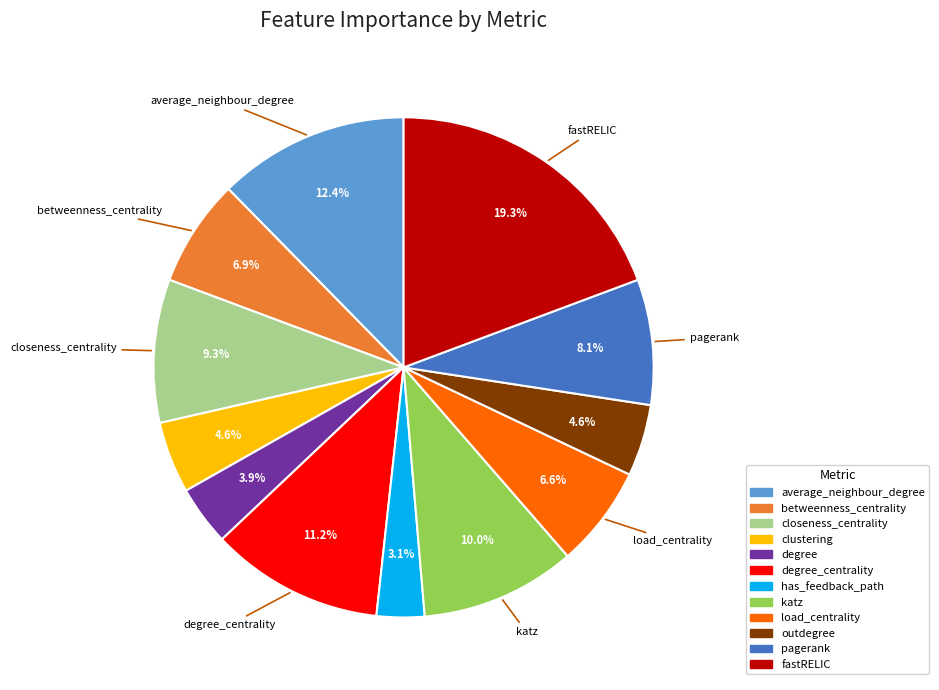

Count the number of slices in the pie.

12